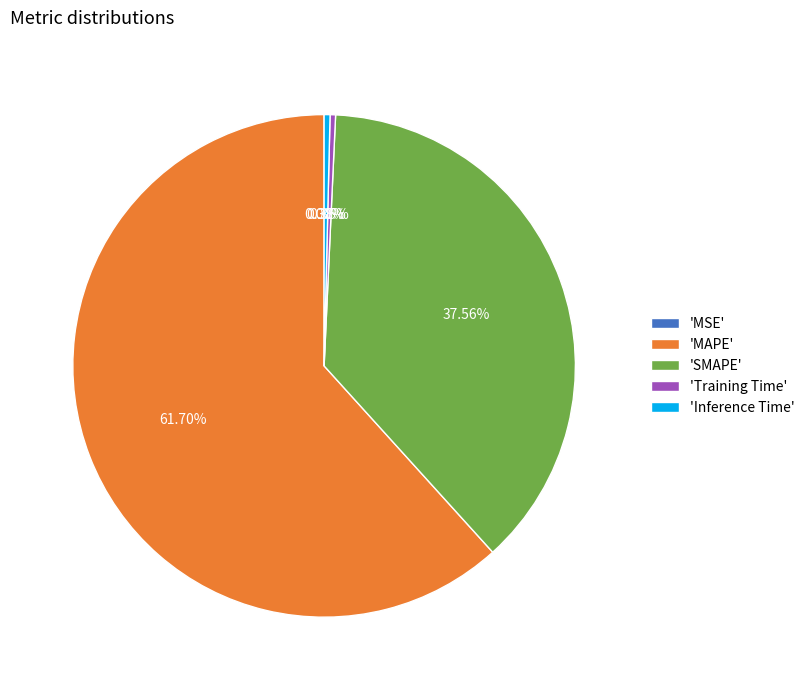

What is the largest slice in the pie chart?

'MAPE'